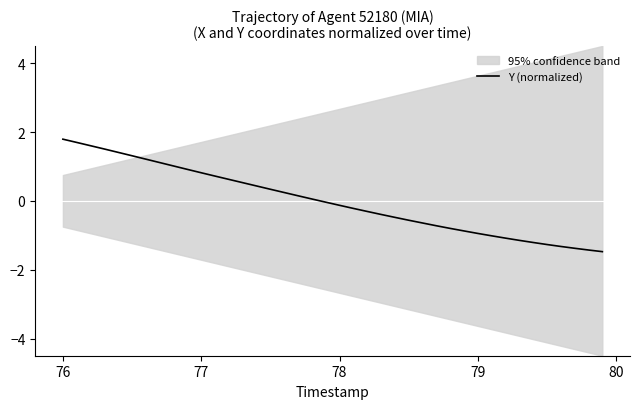

What is the highest value of the Y (normalized) series?

1.8